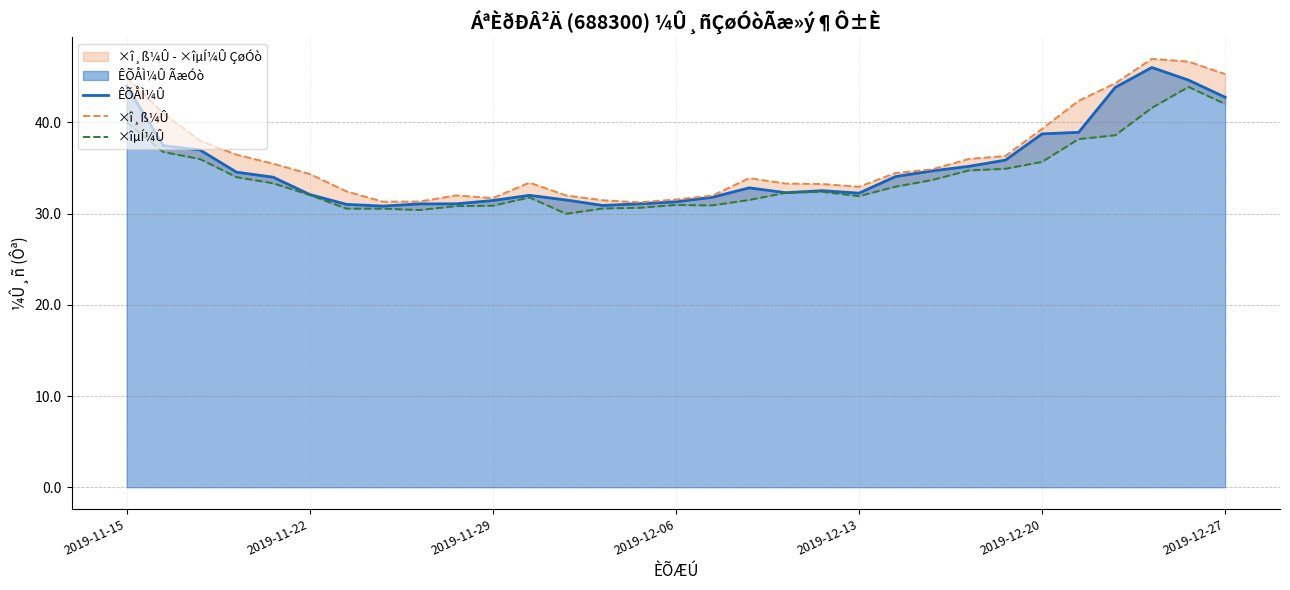

What is the average value of the ×îµÍ¼Û series?

34.0